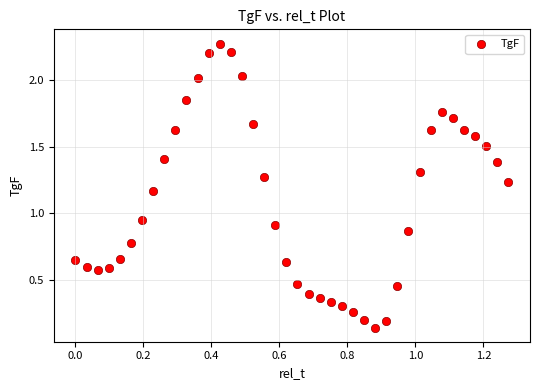

What is the range of Y values (max minus min)?

2.1